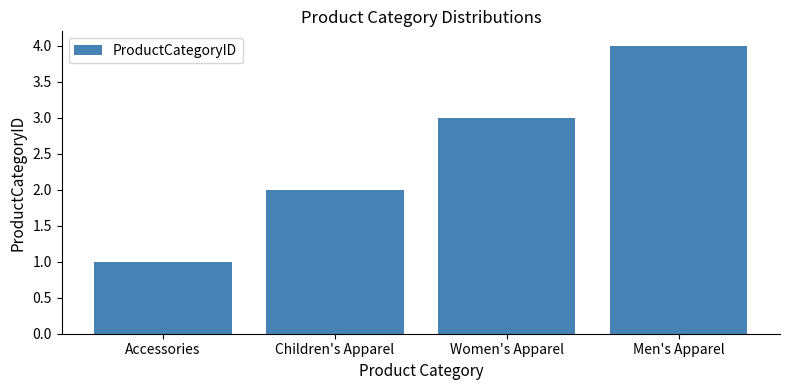

The chart shows a value of 1 at Men's Apparel. True or false?

False